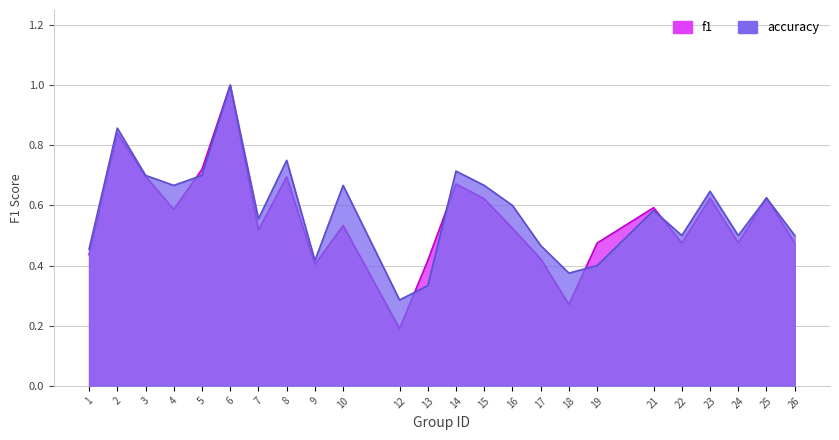

Read the f1 value at 24.

0.5